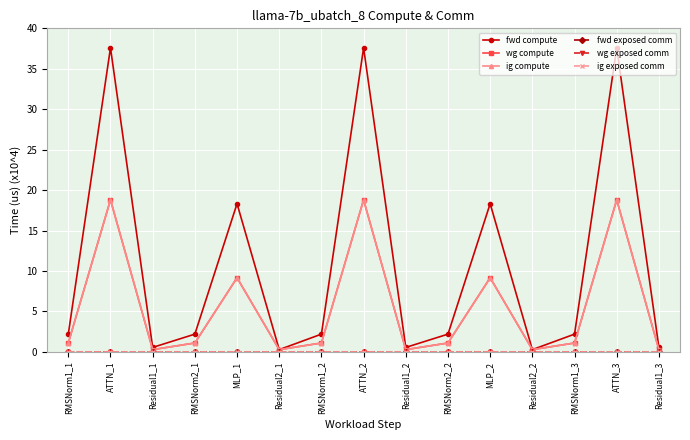

Which series changed the most between RMSNorm2_1 and RMSNorm1_2?

fwd compute